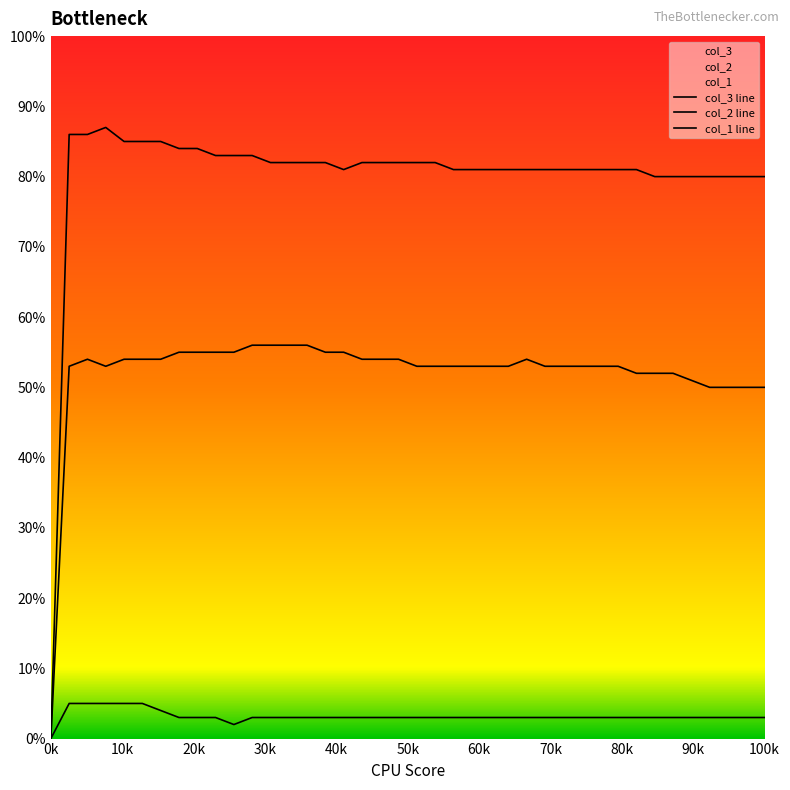

What is the label of the 29th point from the left?

28